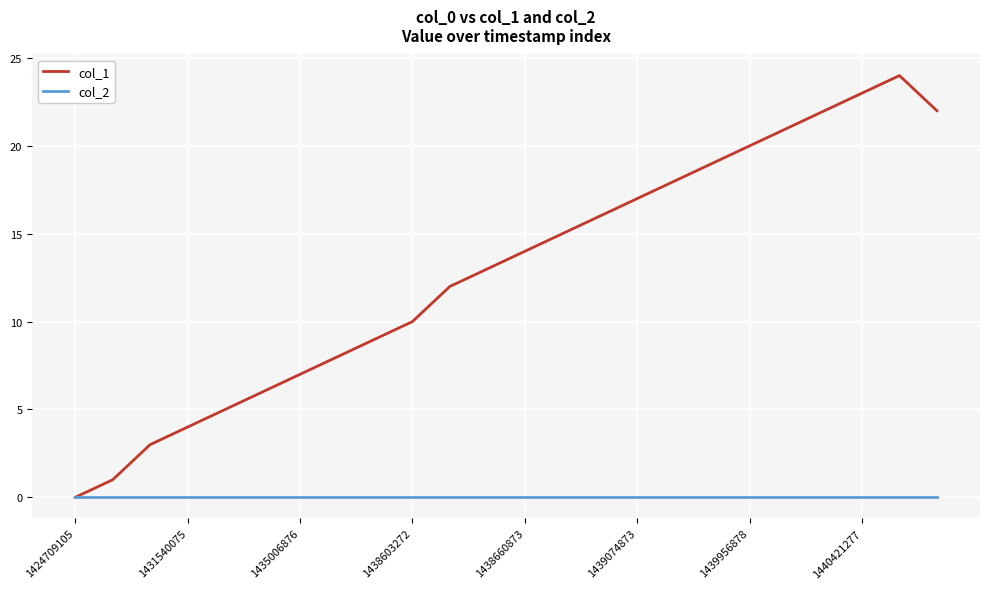

What are all the series names shown in the legend?

col_1, col_2